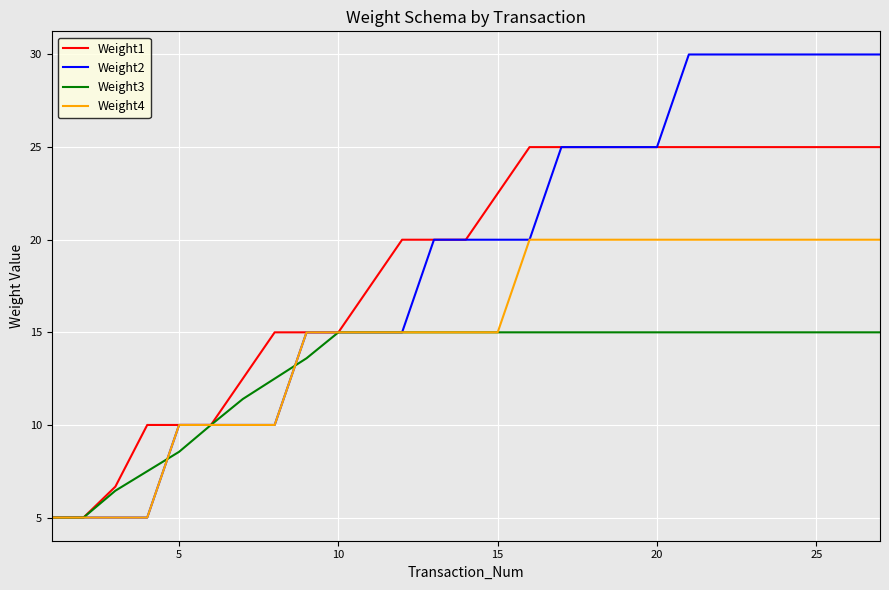

What is the difference between the maximum and second lowest values in the Weight1 series?

20.0